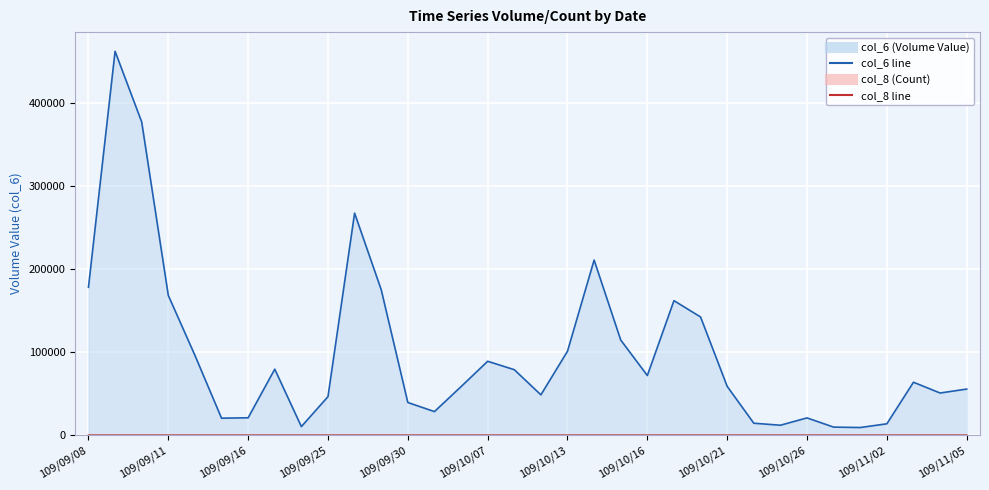

True or false: col_8 (Count) has a value of 4 at 109/10/14.

True